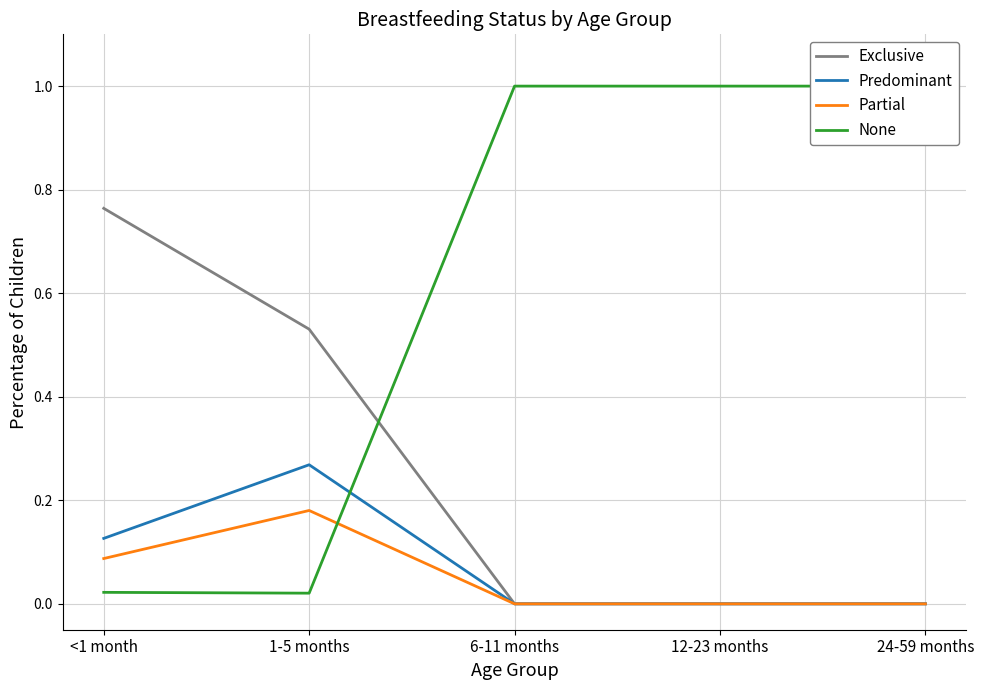

What are all the series names shown in the legend?

Exclusive, Predominant, Partial, None